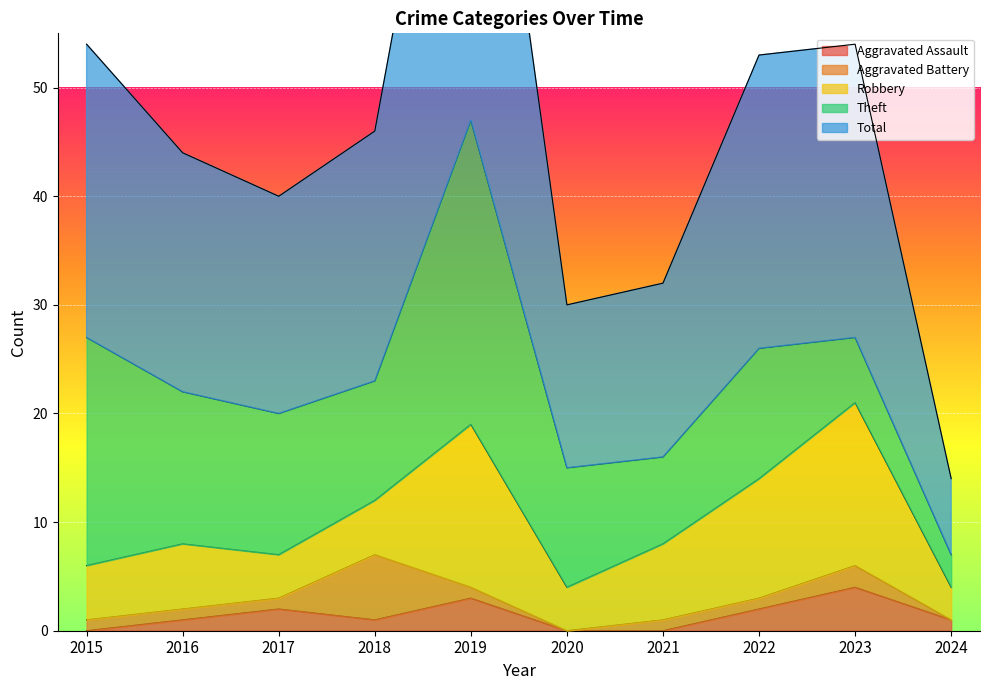

True or false: Aggravated Assault has a value of 1 at 2024.

False